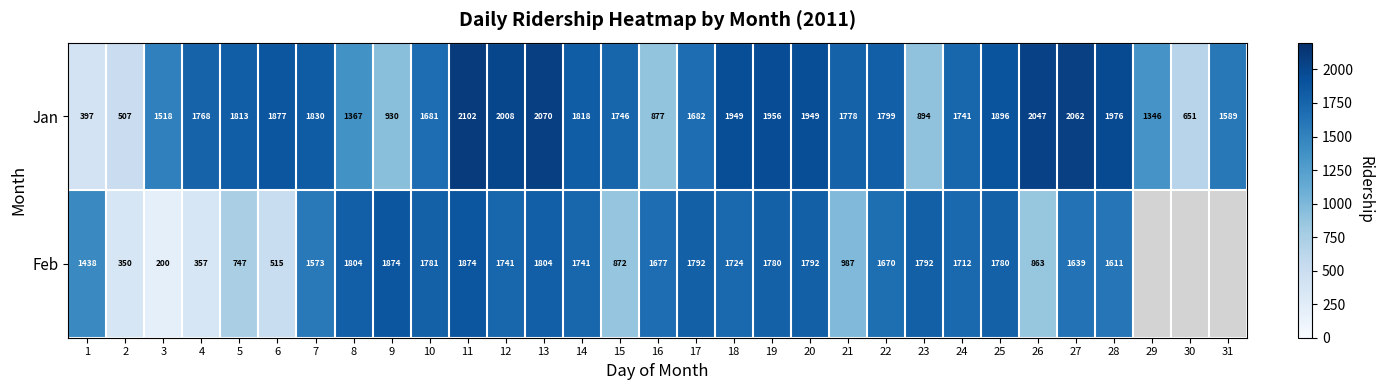

What is the difference between the highest and lowest values at 3?

1318